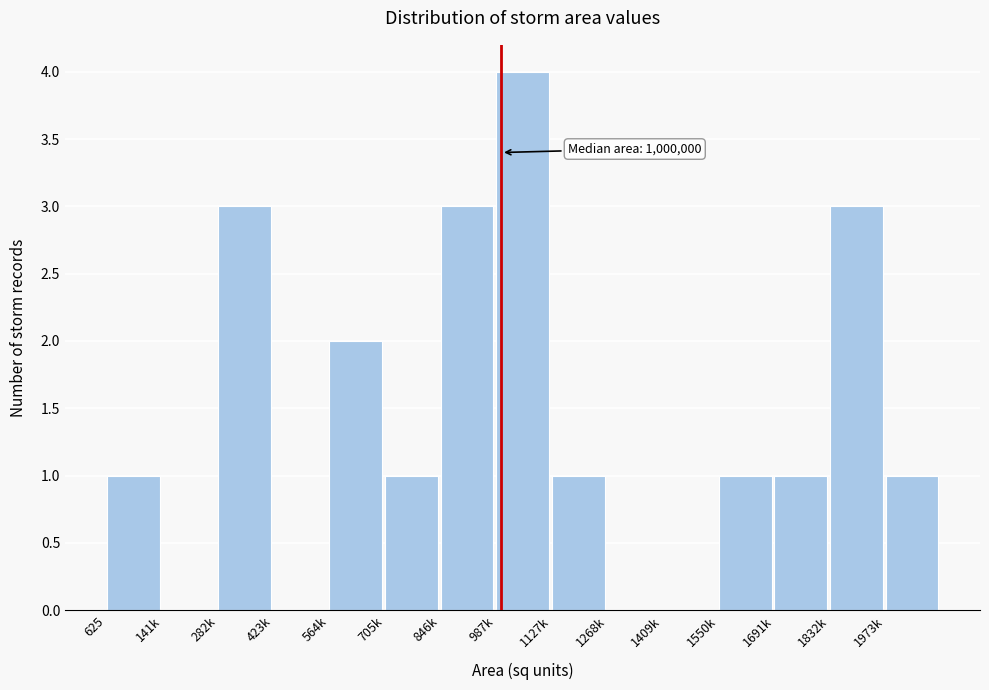

Reading left to right, what are all the values shown in this chart?

625=1	141k=0	282k=3	423k=0	564k=2	705k=1	846k=3	987k=4	1127k=1	1268k=0	1409k=0	1550k=1	1691k=1	1832k=3	1973k=1